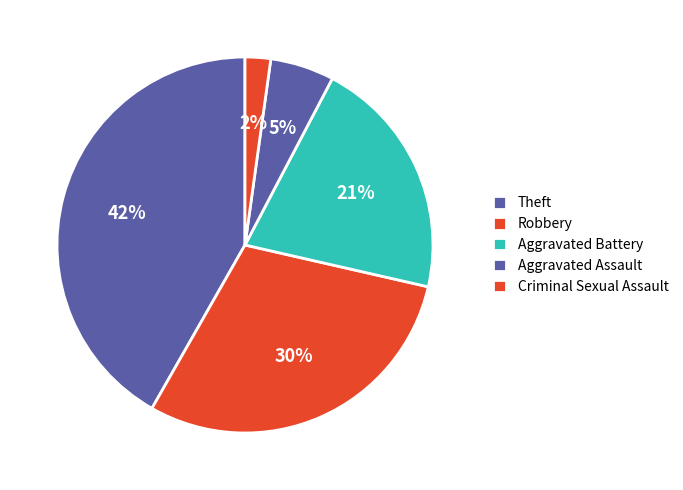

Count the number of slices in the pie.

5